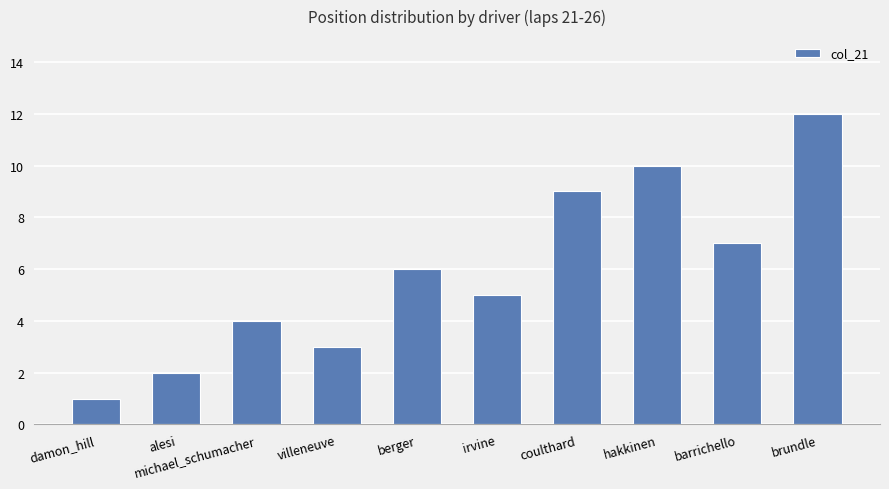

What is the ratio of the value at villeneuve to the value at irvine?

0.6